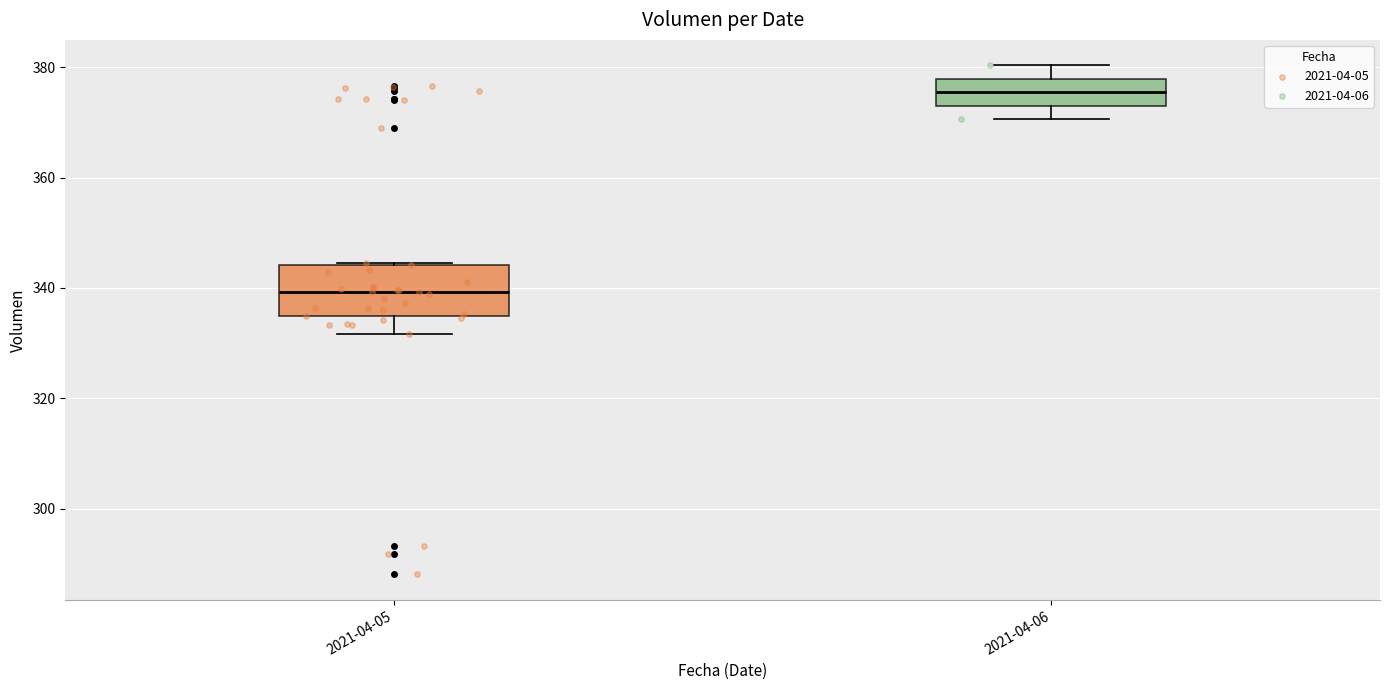

Reading left to right, read every box against the y-axis: the position of its median line, the range the box covers, and the ends of its whiskers. The values are not printed on the chart, so give them approximately, as read against the axis.

2021-04-05: median 340, box 334 to 344, whiskers 332 to 344
2021-04-06: median 376, box 374 to 378, whiskers 370 to 380